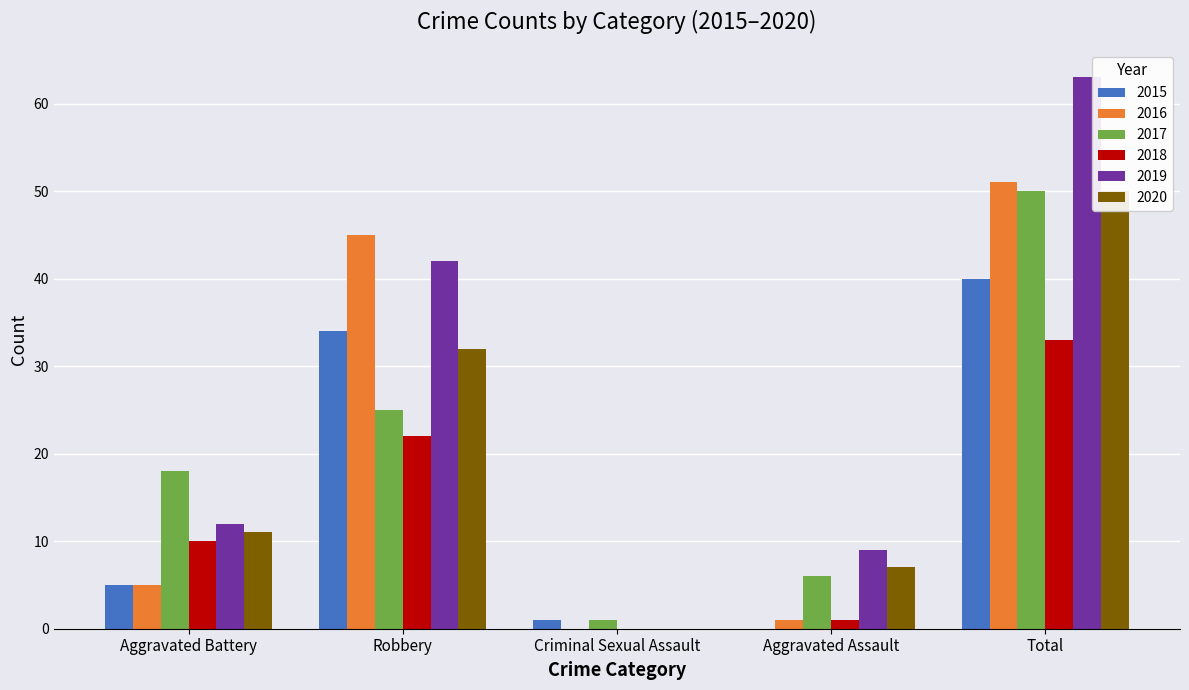

What position from the left is Robbery?

2